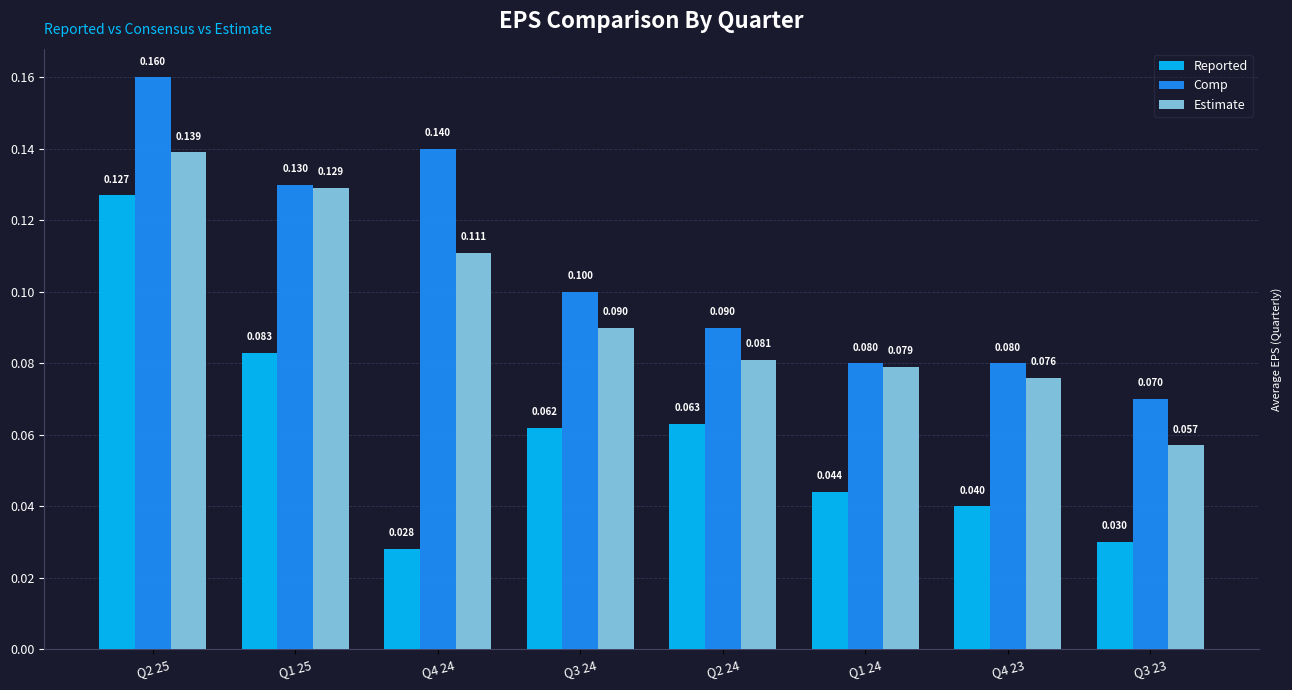

What is the difference between the Comp values at Q4 24 and Q1 24?

0.1